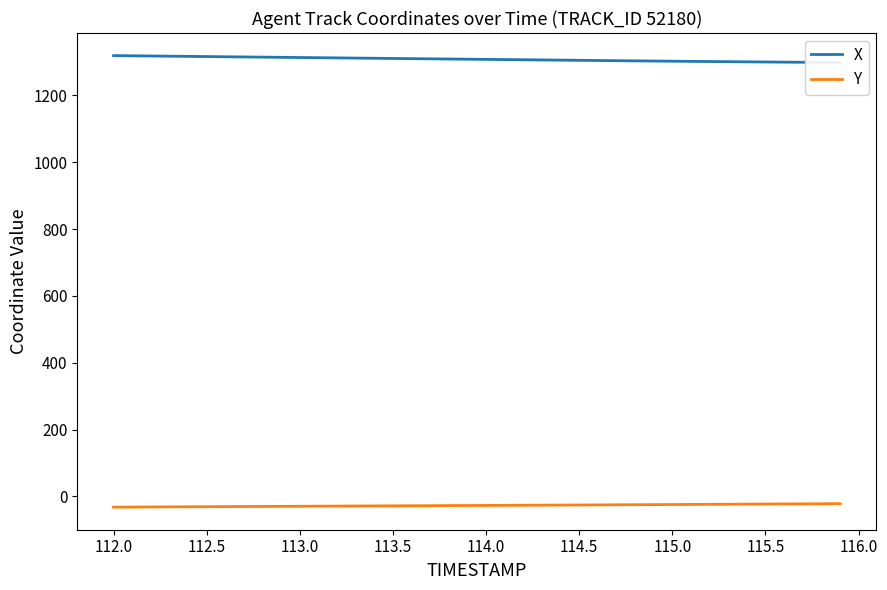

Which series has the largest total across all categories?

X